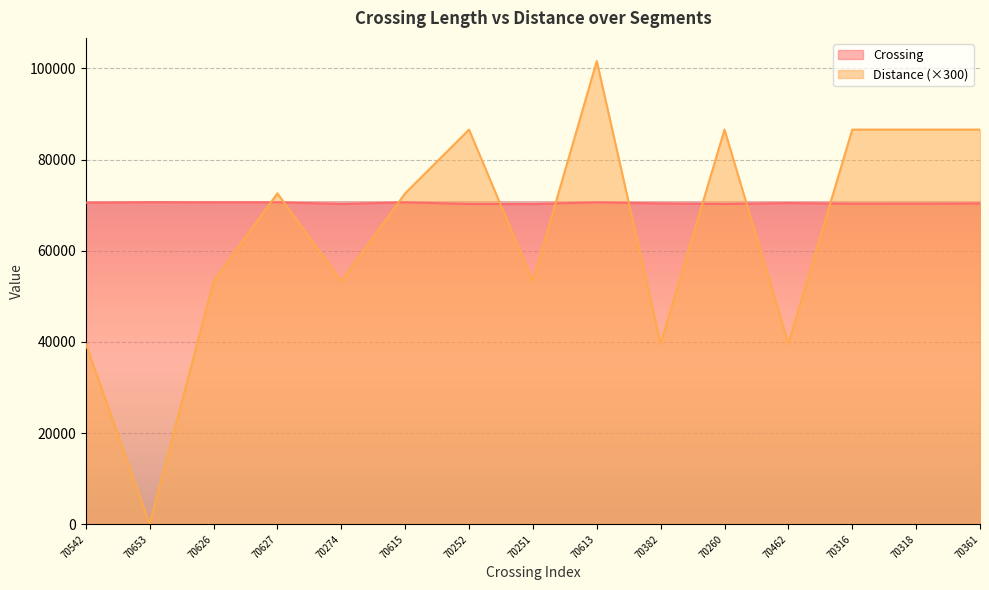

What is the difference between the maximum and minimum values in the Crossing series?

402.0